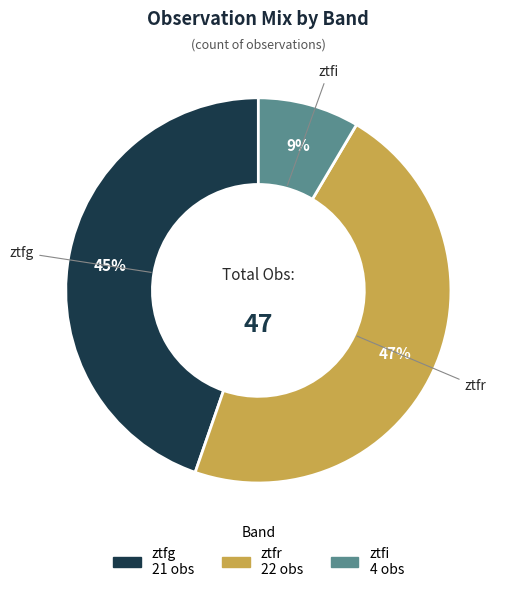

To the nearest percent, what is the average slice percentage?

33%